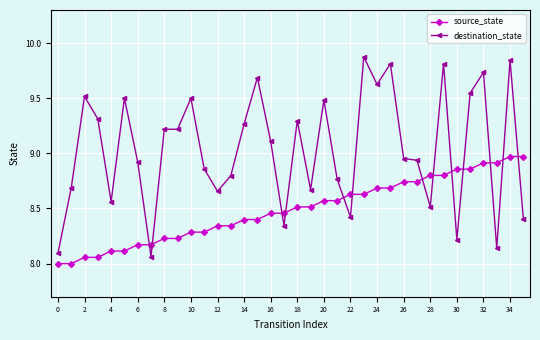

What is the difference between the maximum and minimum values in the destination_state series?

1.8